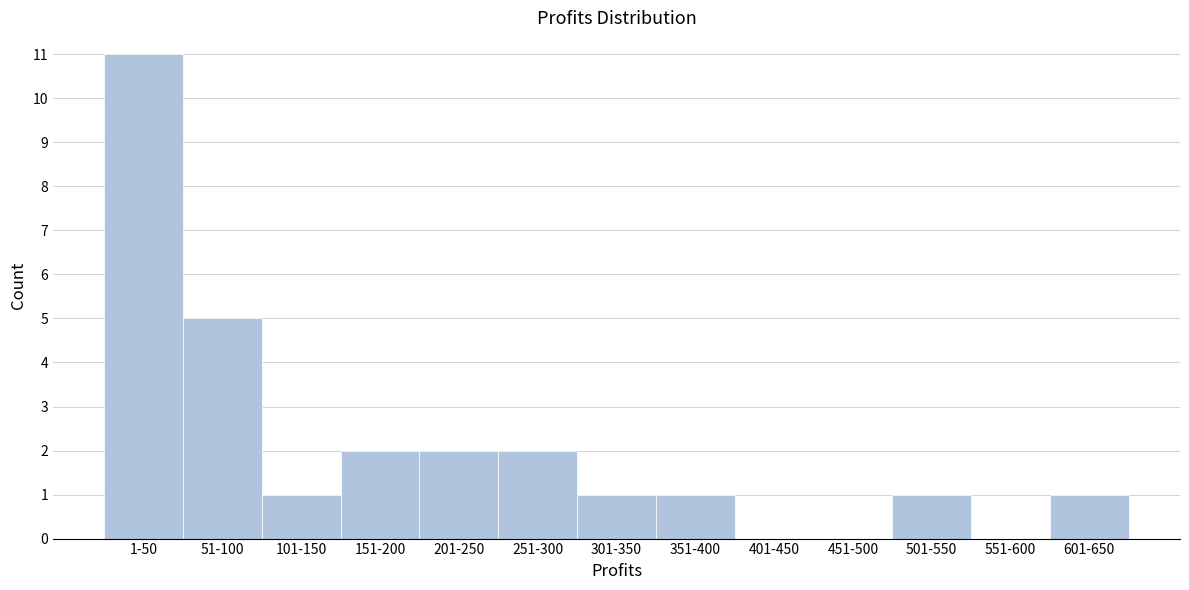

Reading left to right, extract all data points from this chart.

1-50=11	51-100=5	101-150=1	151-200=2	201-250=2	251-300=2	301-350=1	351-400=1	401-450=0	451-500=0	501-550=1	551-600=0	601-650=1